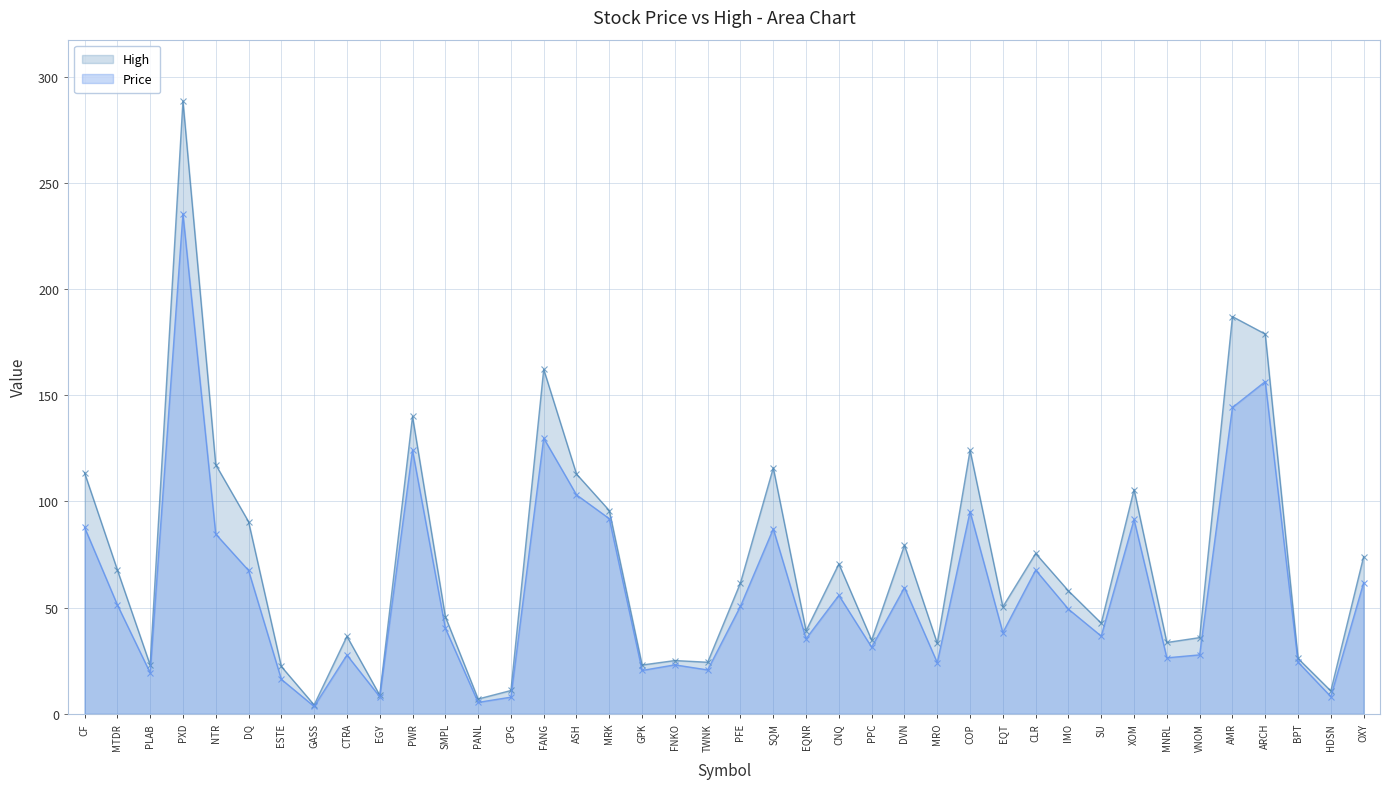

How many values in the Price series are below 49?

20